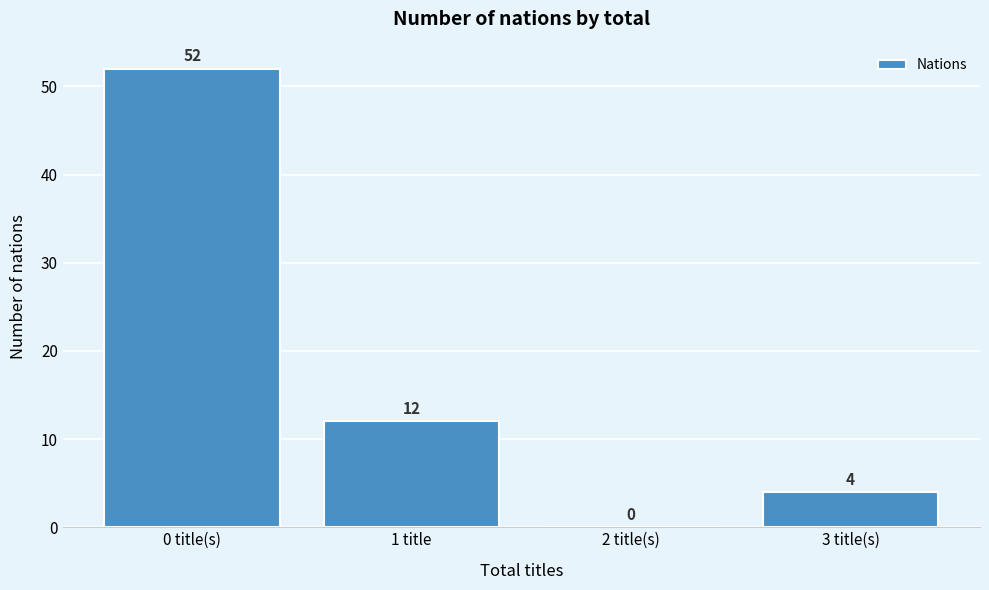

Reading left to right, list all the values displayed in this chart.

0 title(s)=52	1 title=12	2 title(s)=0	3 title(s)=4